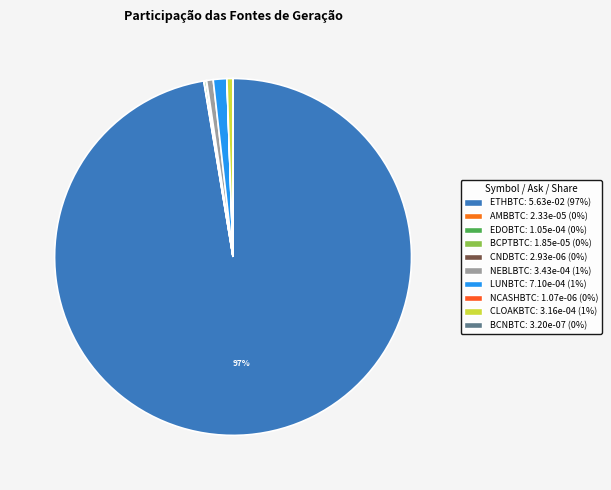

Rank the categories by value from lowest to highest.

BCNBTC, NCASHBTC, CNDBTC, BCPTBTC, AMBBTC, EDOBTC, CLOAKBTC, NEBLBTC, LUNBTC, ETHBTC